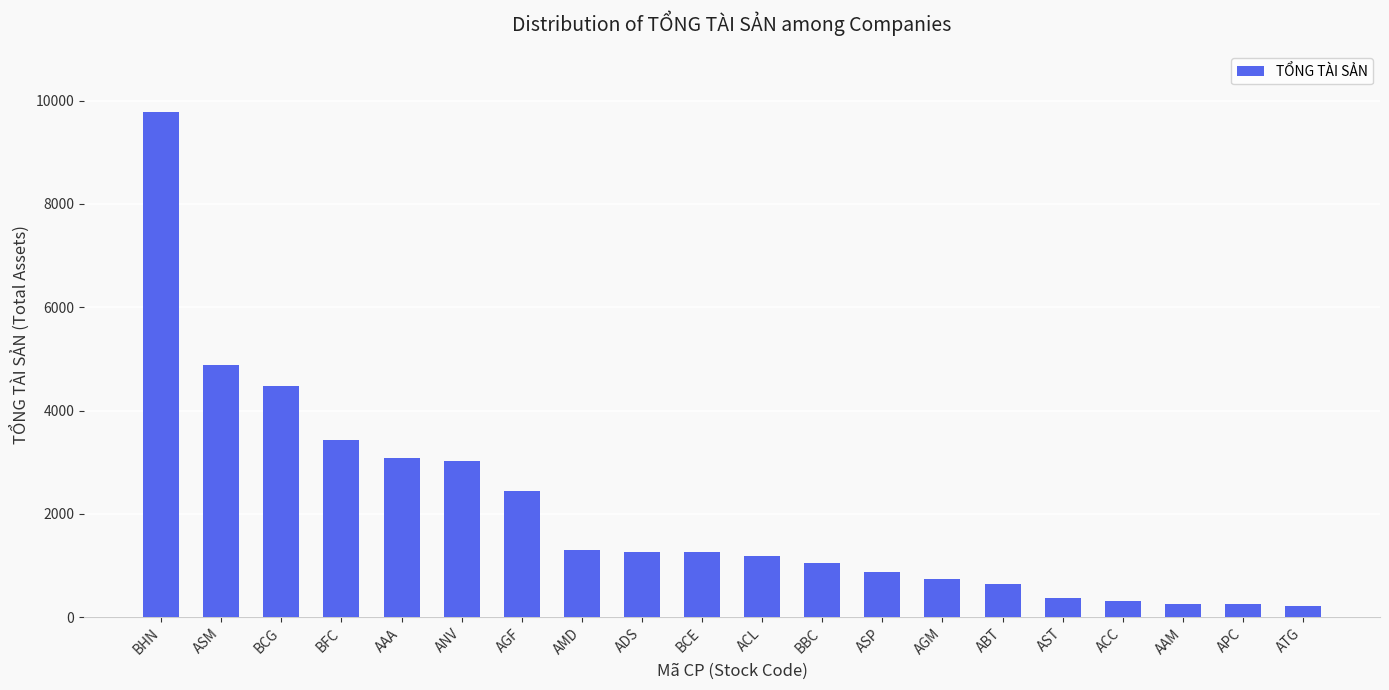

True or false: the data shows 1264.0 at BCE.

True